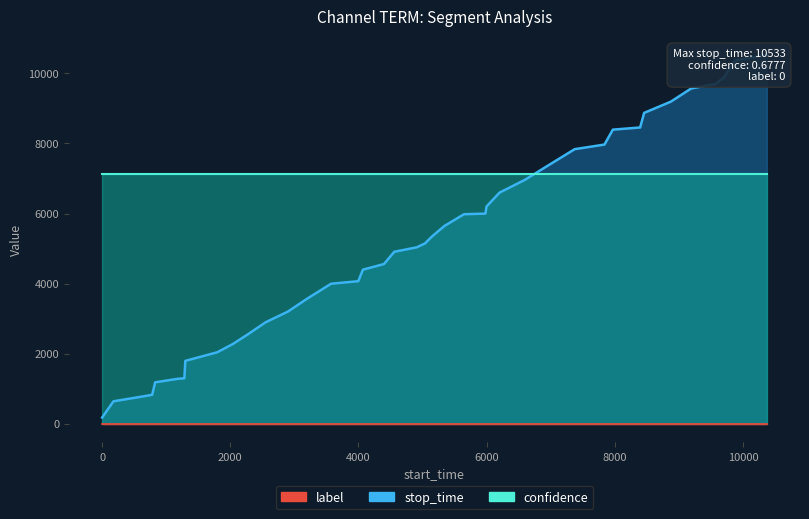

True or false: label and stop_time cross at least once.

False